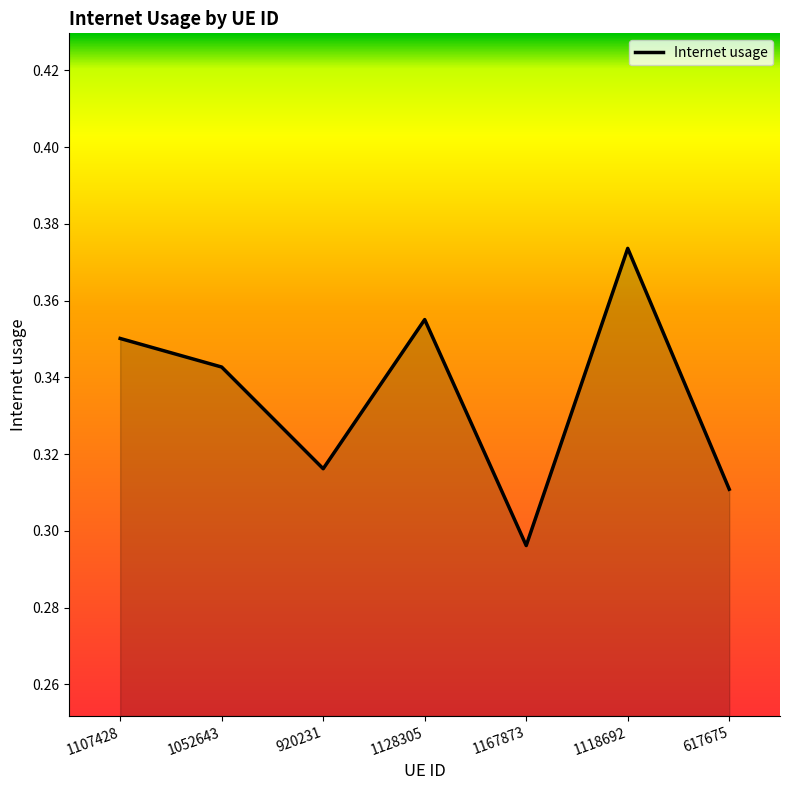

How many lines are shown in the chart?

1